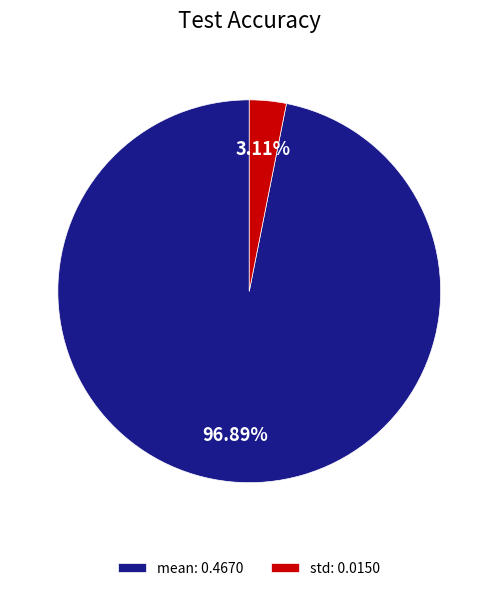

How many segments does this pie chart have?

2